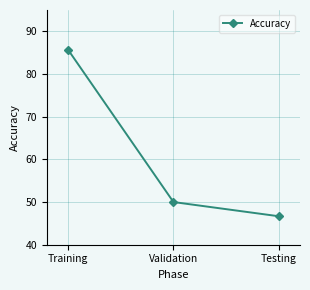

What position from the left is Testing?

3